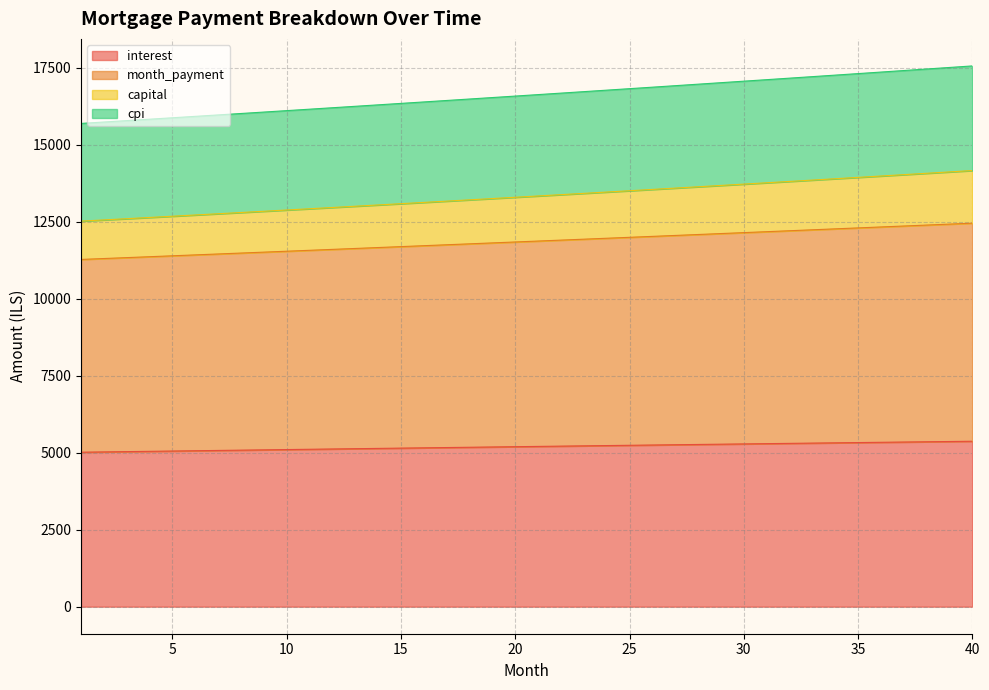

How many values in the interest series are below 5204?

20